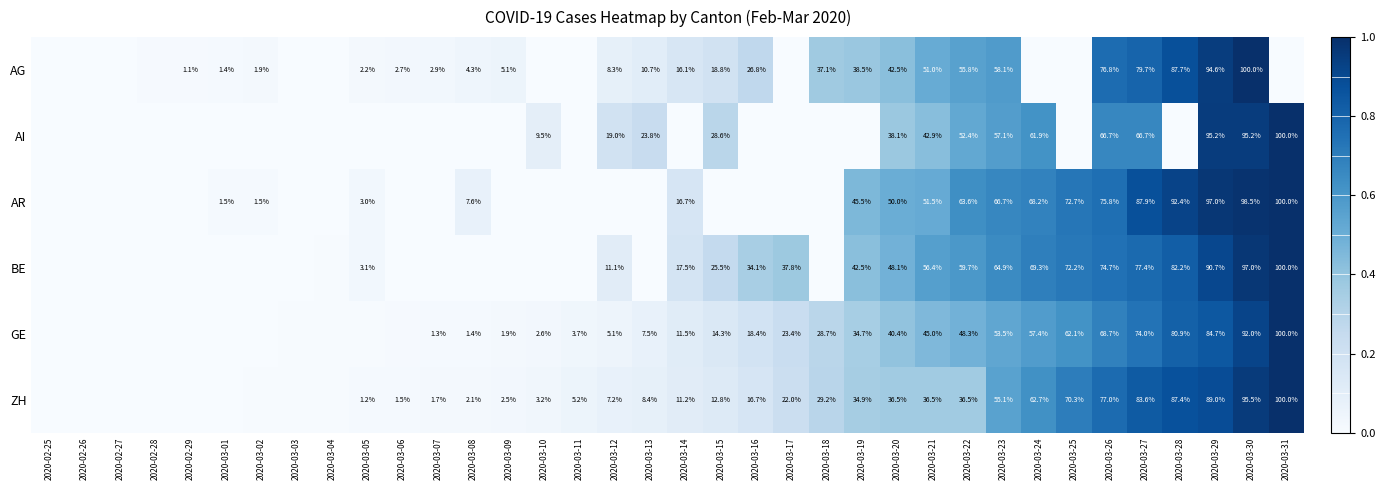

At 2020-03-23, list the series in order from largest to smallest.

AR, BE, AG, AI, ZH, GE